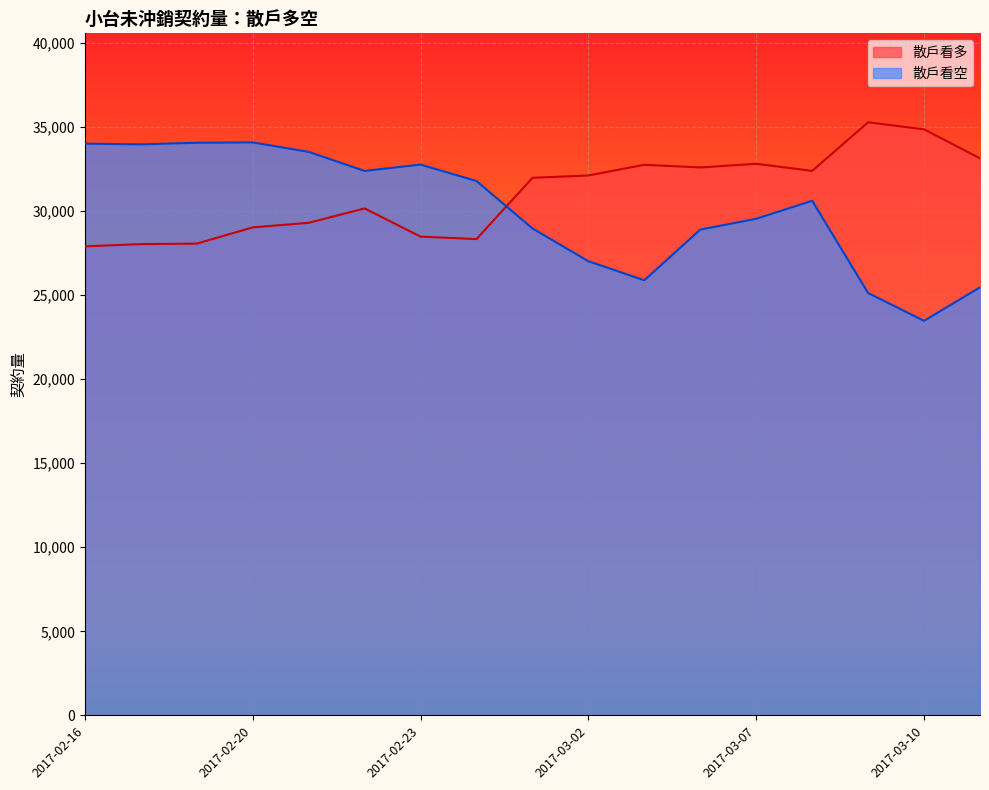

Which has a higher value, 2017-02-18 or 2017-03-08?

2017-03-08